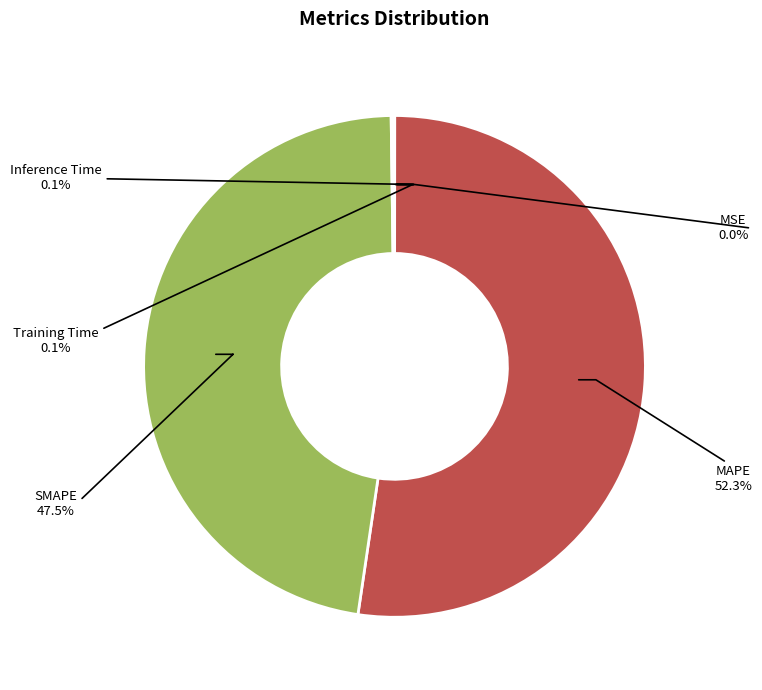

Is there any slice that represents more than half of the pie?

Yes